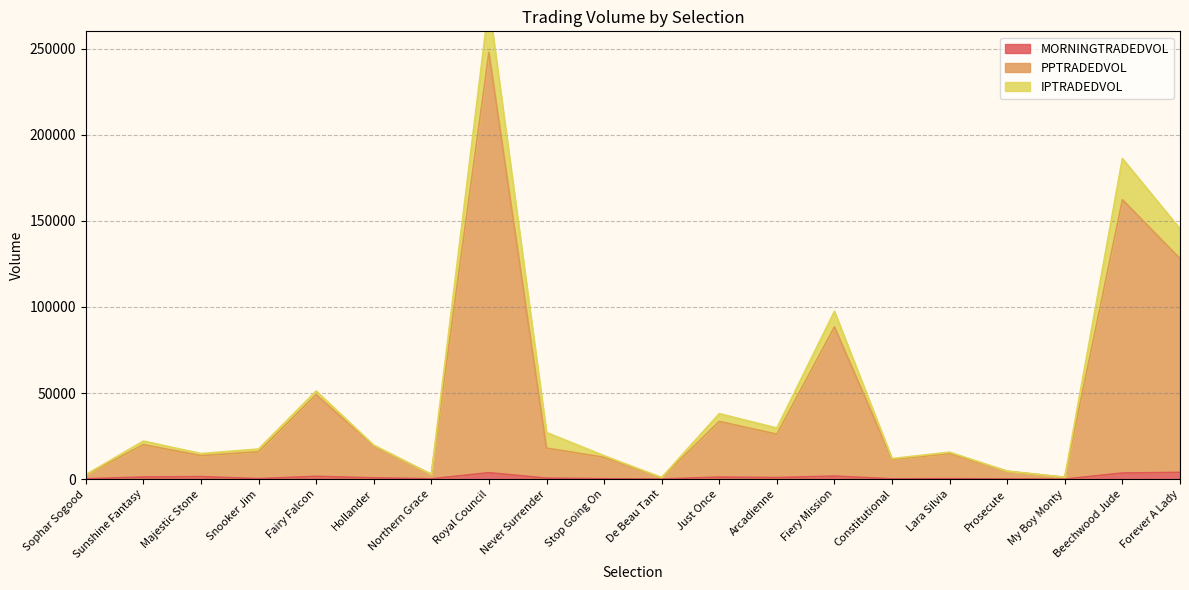

True or false: PPTRADEDVOL and MORNINGTRADEDVOL cross at least once.

False